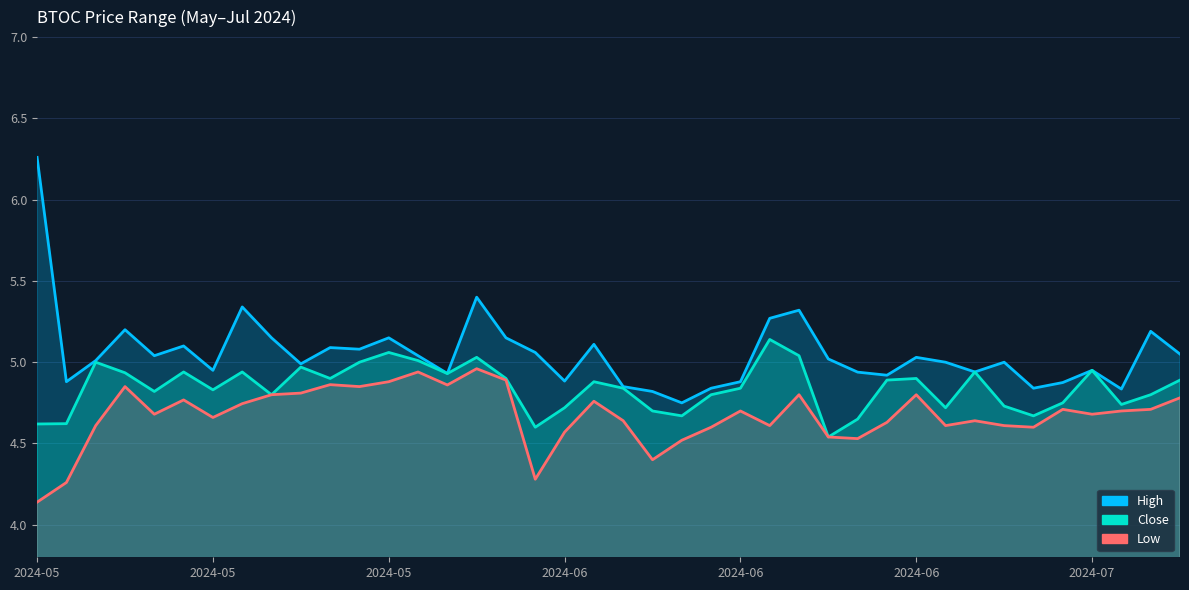

At which category is the sum across all series the highest?

2024-06-05